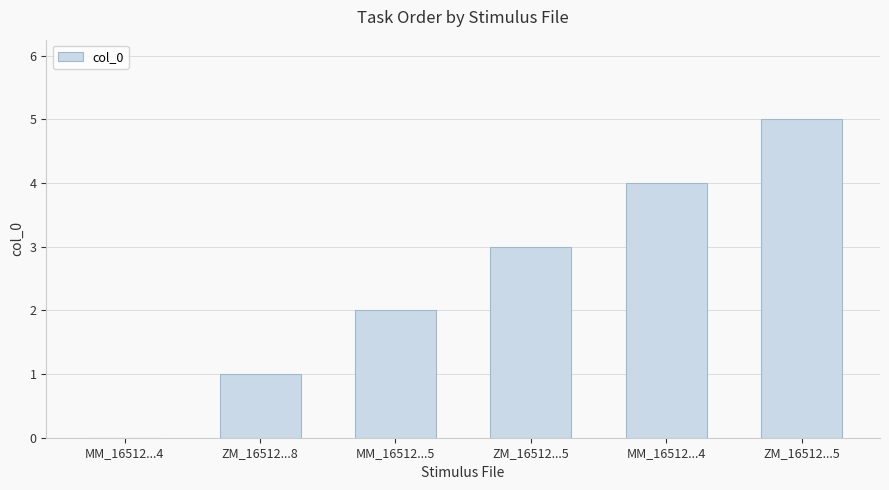

How many series are shown in this chart?

1